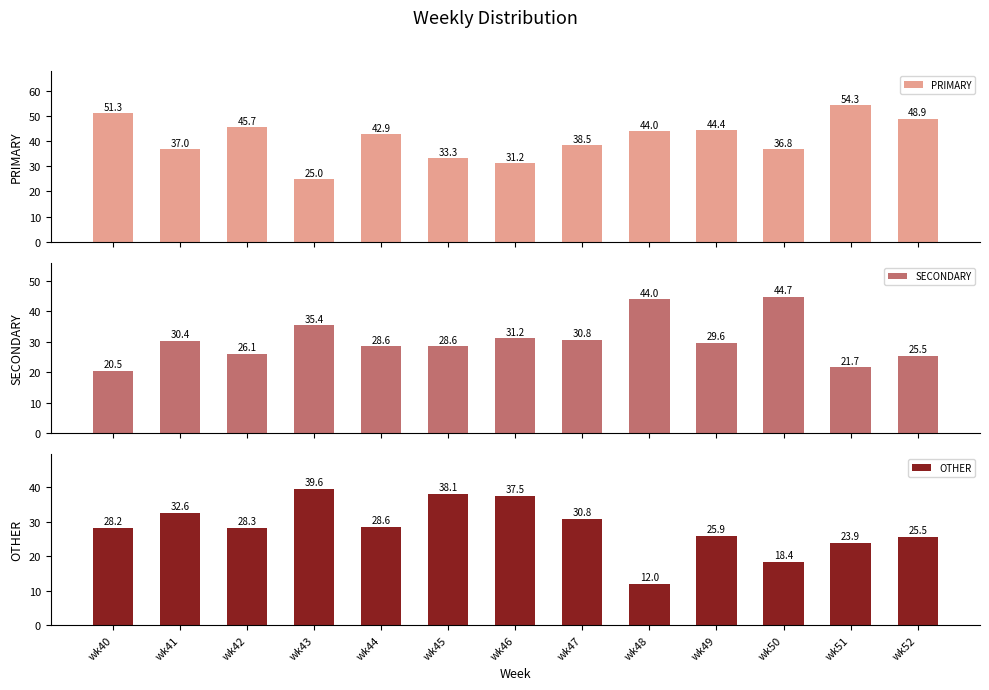

Which has a higher value, wk43 or wk50?

wk50